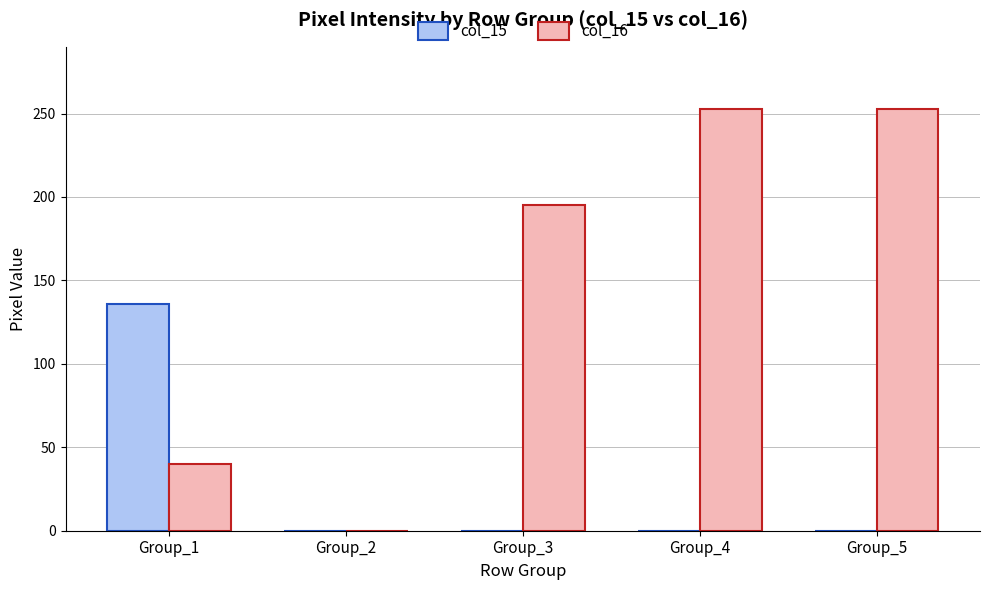

Which series changed the most between Group_2 and Group_3?

col_16